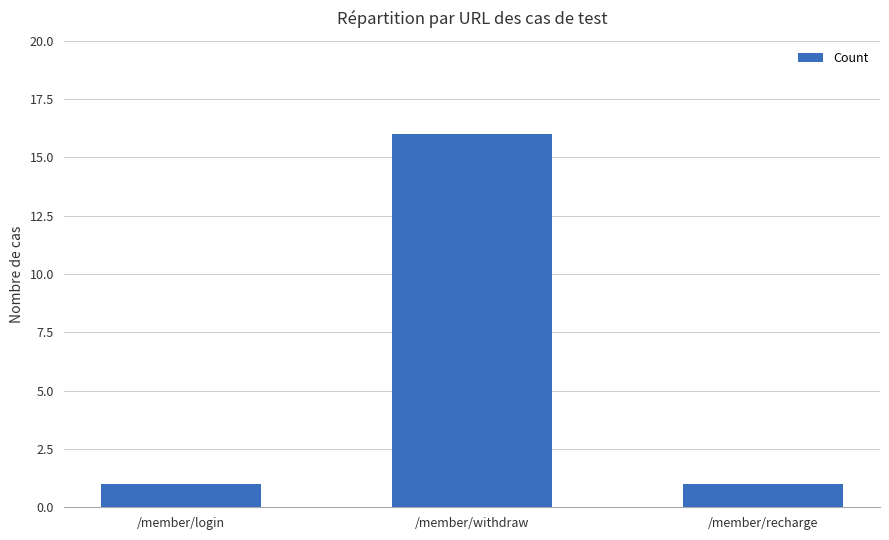

What is the label of the 2nd bar from the right?

/member/withdraw